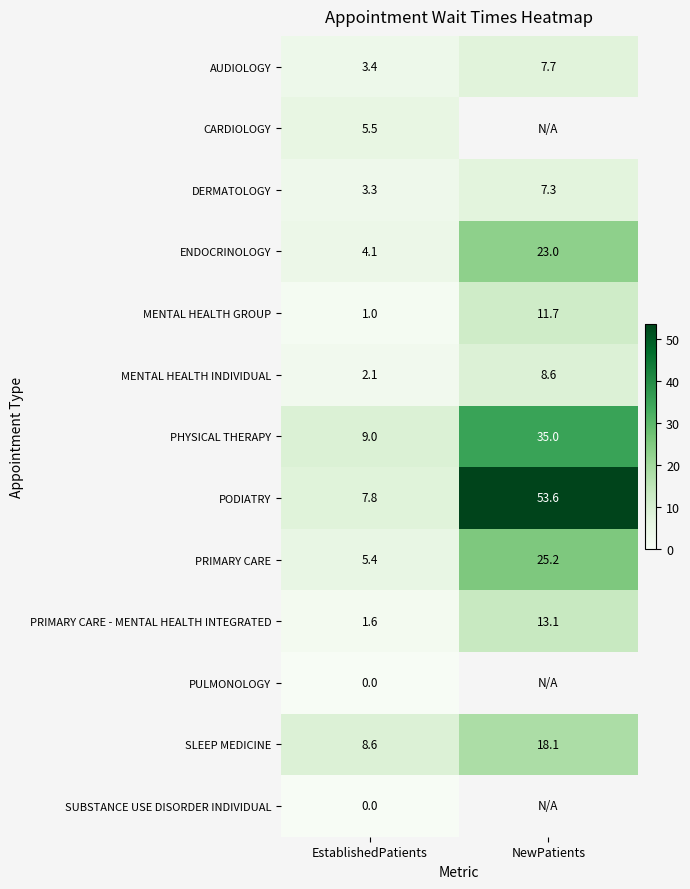

What is the sum of all ENDOCRINOLOGY values?

27.1